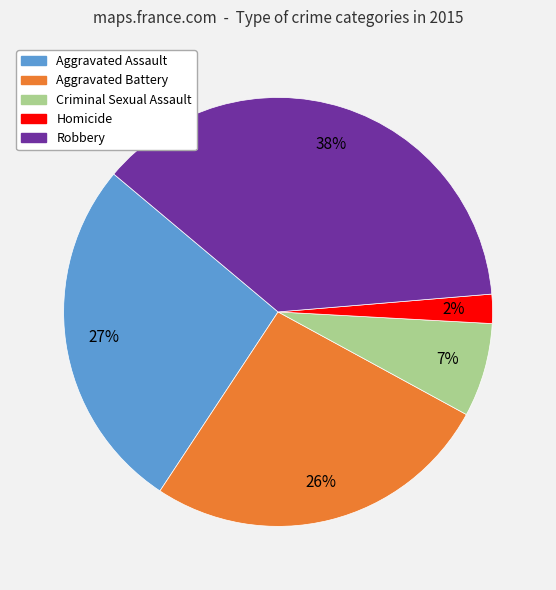

To the nearest percent, what portion does Aggravated Assault represent?

27%